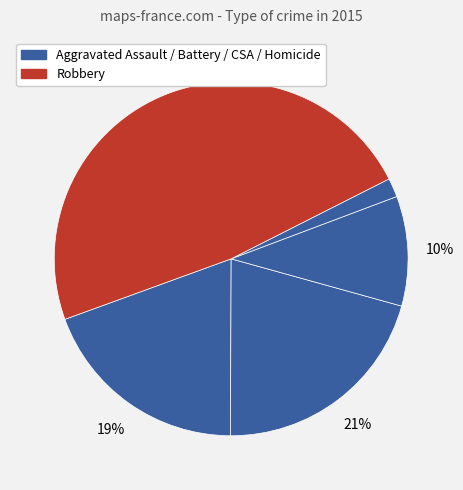

Which slice is the smallest?

Homicide